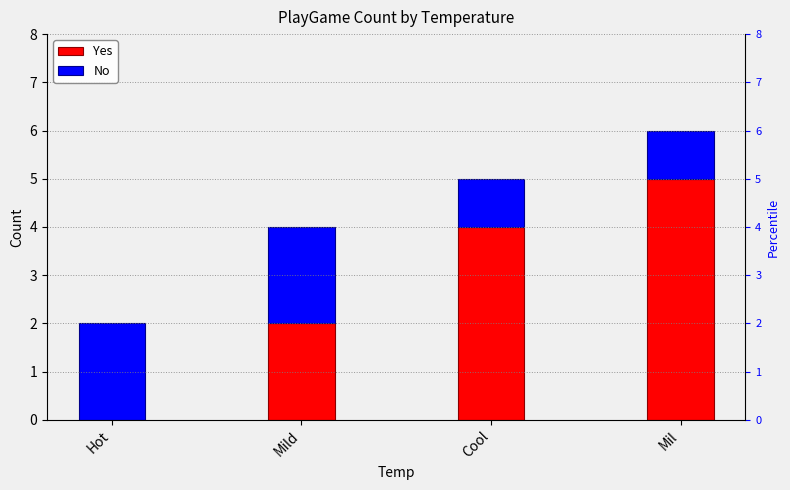

What are all the series names shown in the legend?

Yes, No